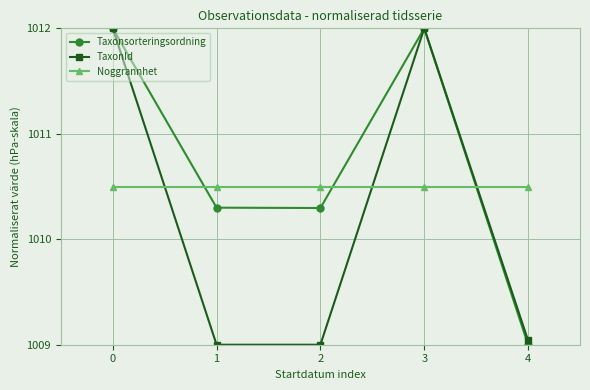

What is the difference between the highest and lowest values at 1?

1.5